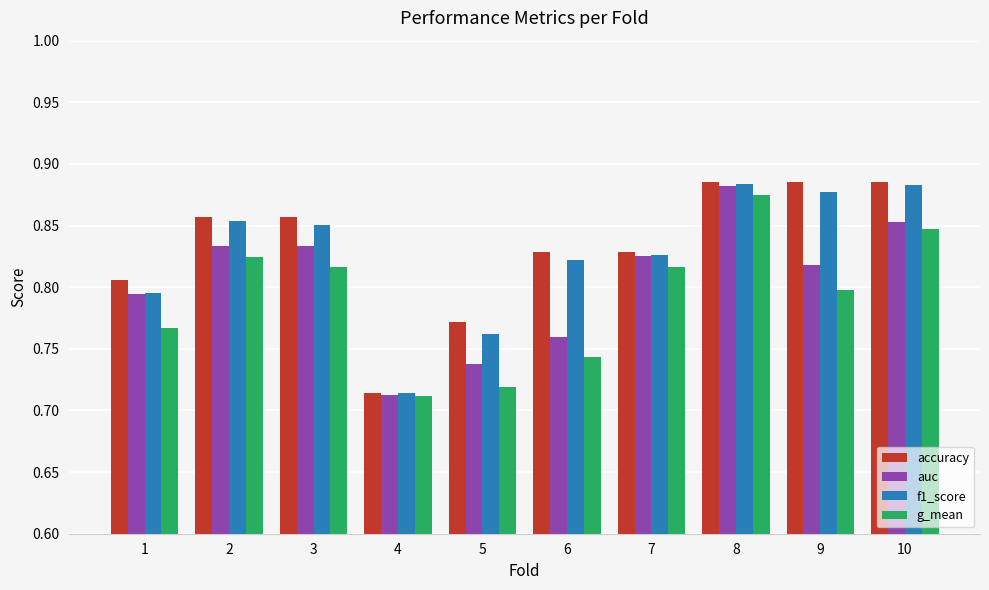

How many distinct data groups are displayed?

4